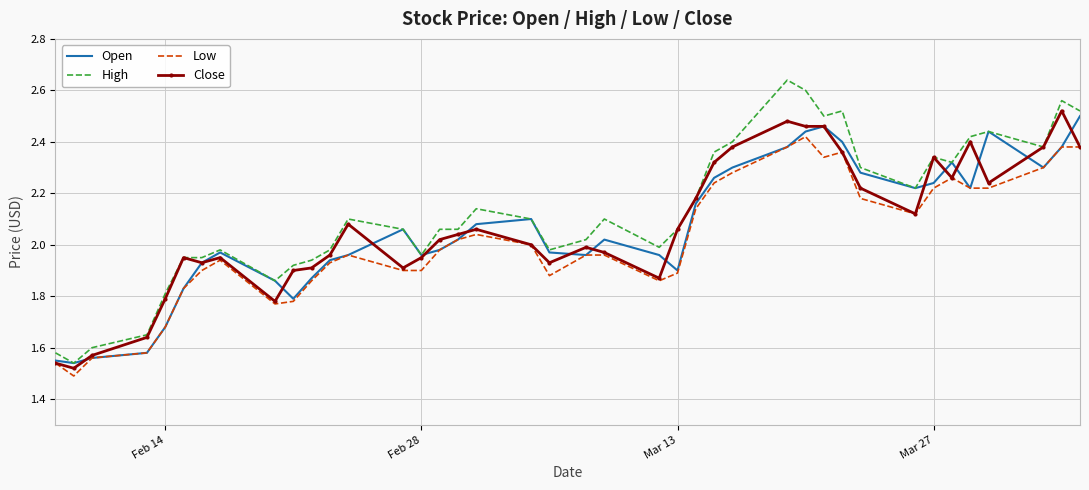

True or false: Low and High cross at least once.

False